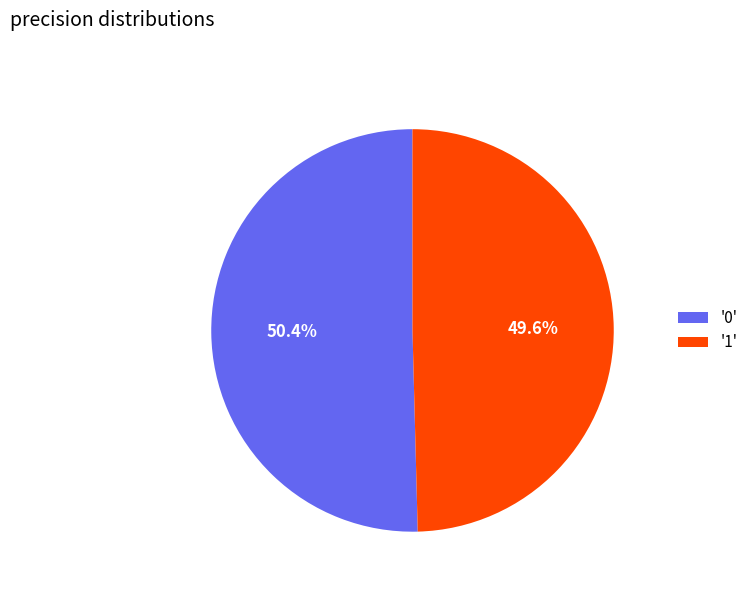

Does '0' represent more than half of the total?

Yes